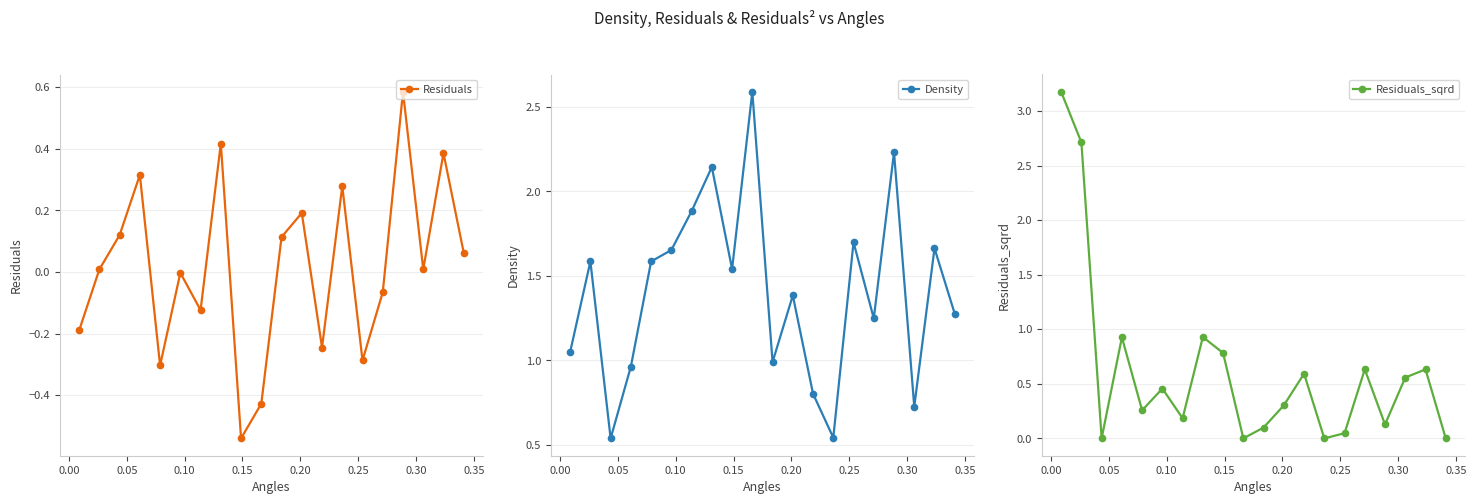

Reading left to right, extract all data points from this chart.

Residuals: -0.2	0.0	0.1	0.3	-0.3	-0.0	-0.1	0.4	-0.5	-0.4	0.1	0.2	-0.2	0.3	-0.3	-0.1	0.6	0.0	0.4	0.1
Density: 1.1	1.6	0.5	1.0	1.6	1.7	1.9	2.1	1.5	2.6	1.0	1.4	0.8	0.5	1.7	1.2	2.2	0.7	1.7	1.3
Residuals_sqrd: 3.2	2.7	0.0	0.9	0.3	0.5	0.2	0.9	0.8	0.0	0.1	0.3	0.6	0.0	0.0	0.6	0.1	0.6	0.6	0.0